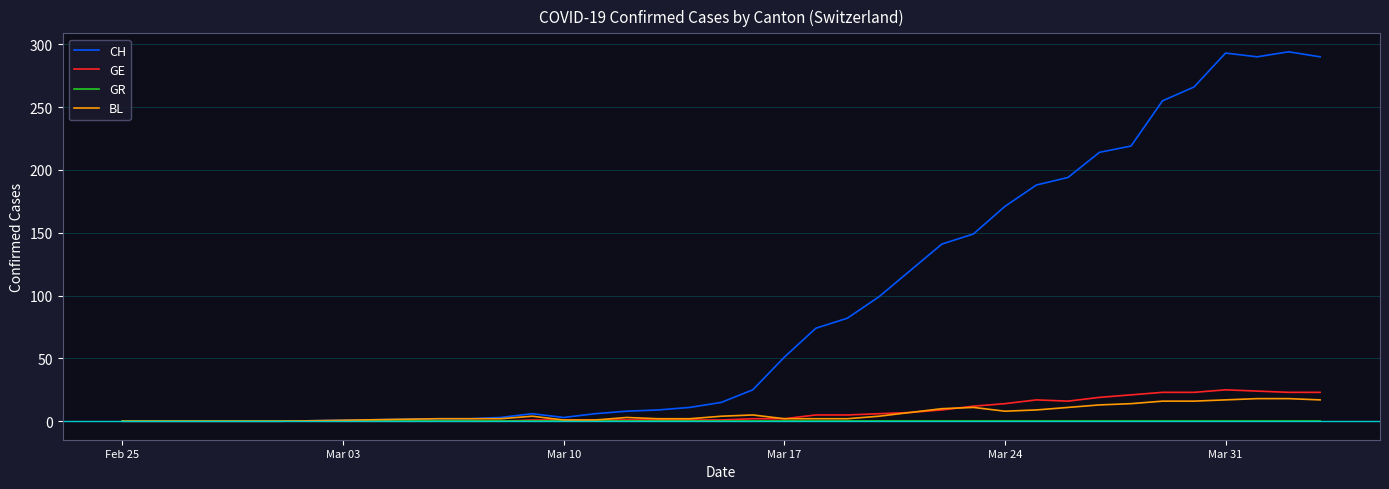

Which series has the largest range (max minus min)?

CH